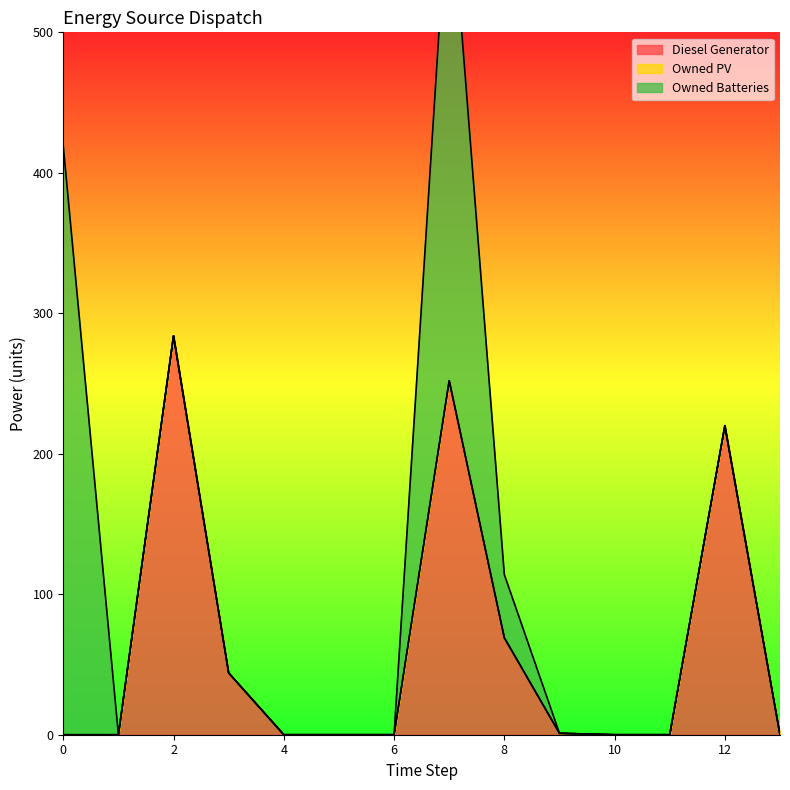

Which series has the largest total across all categories?

Diesel Generator